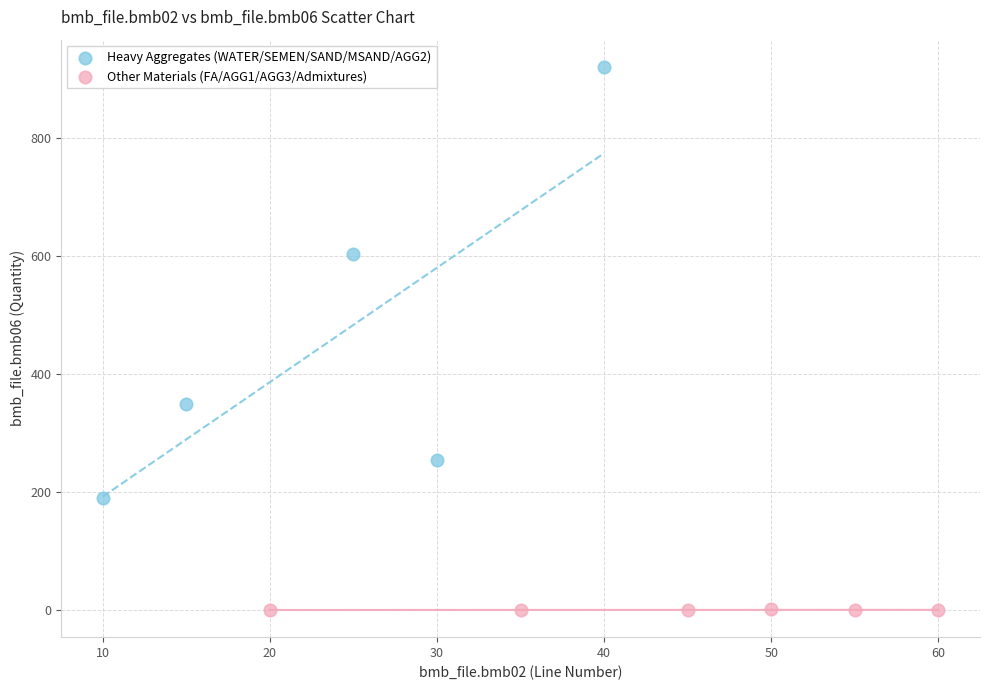

Which series contains the lowest Y value?

Other Materials (FA/AGG1/AGG3/Admixtures)